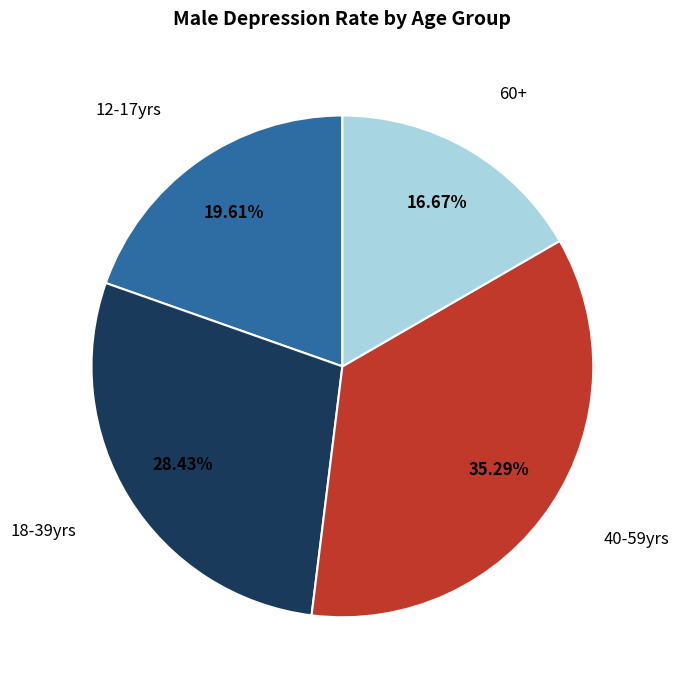

Does 12-17yrs represent more than half of the total?

No